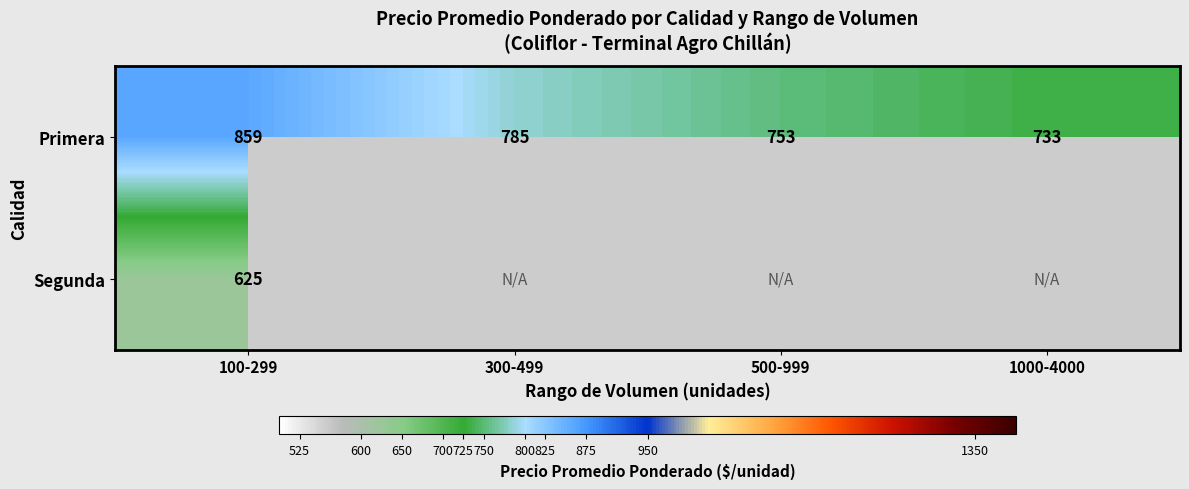

Which category has the highest value in the Segunda series?

100-299